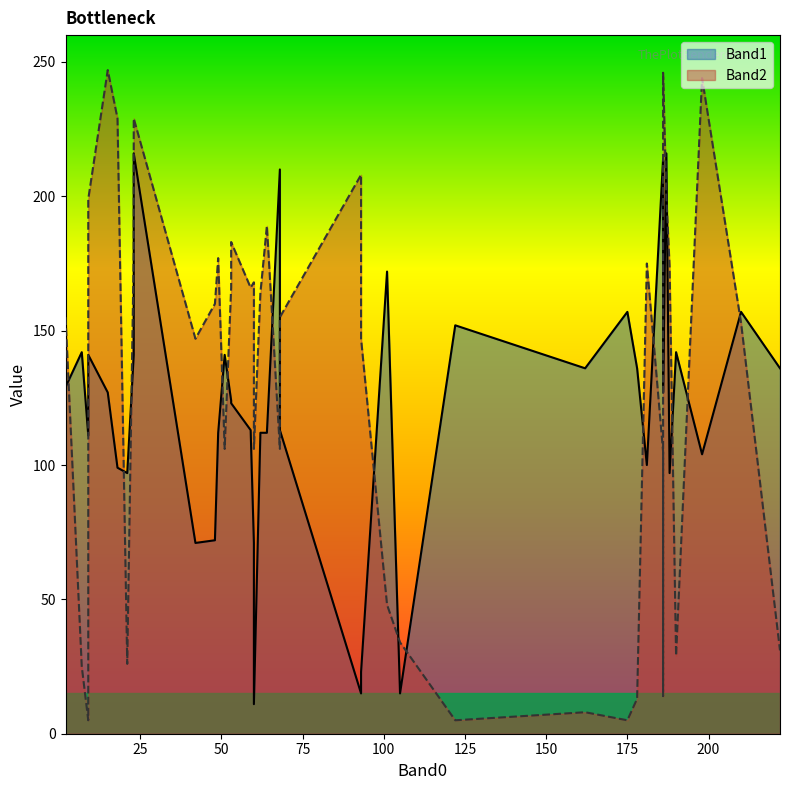

What is the total value across all series at 190?

171